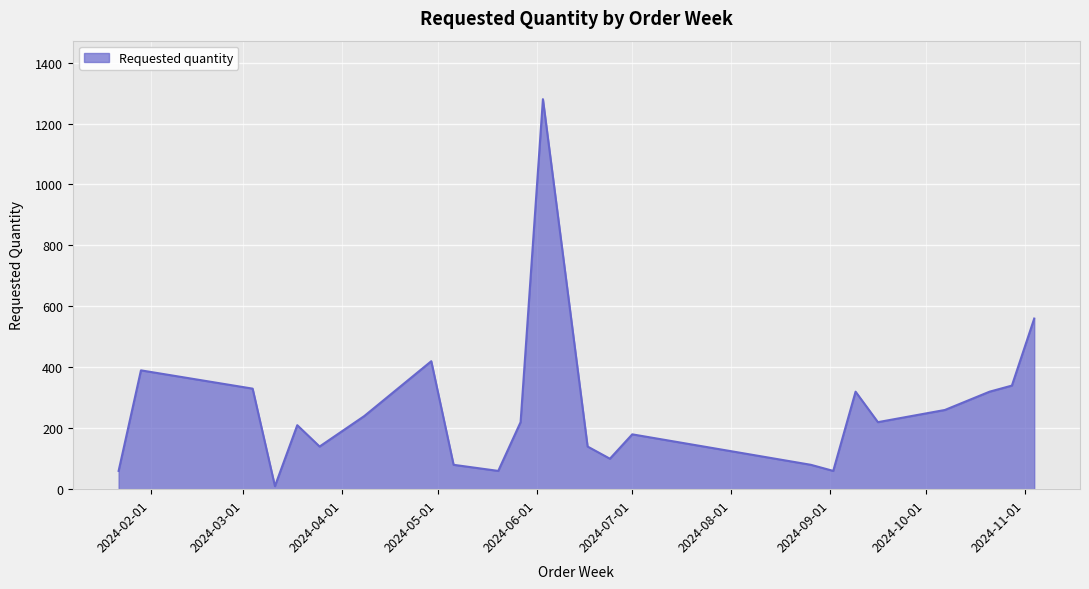

What is the smallest value displayed?

10